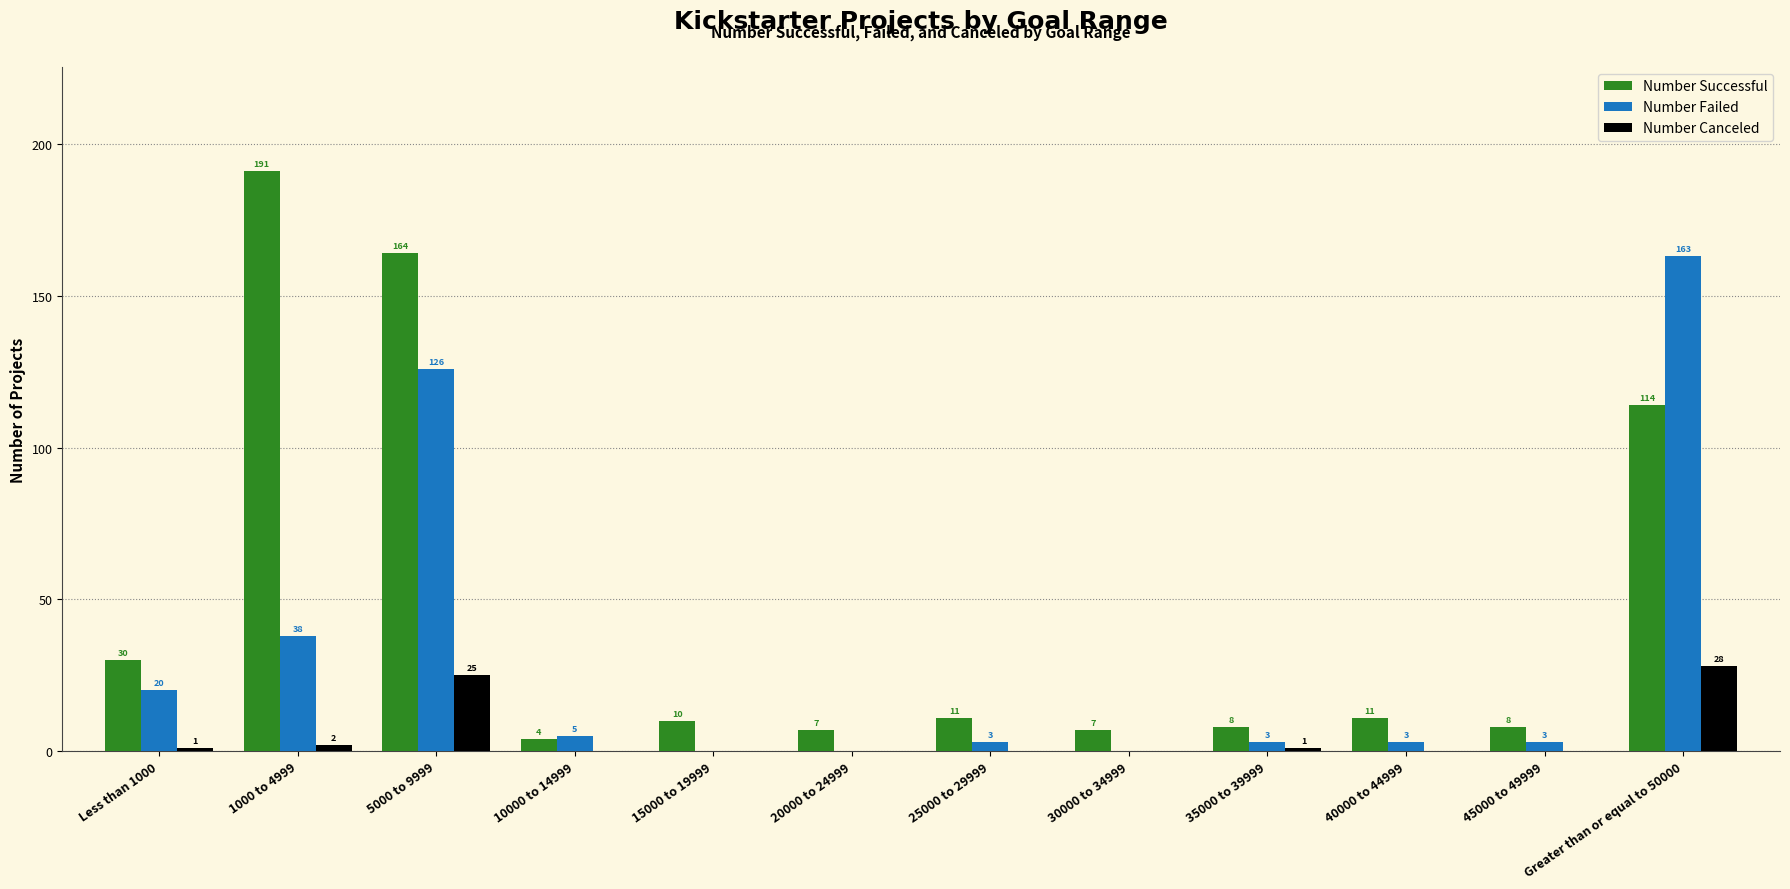

How many data points does each series have?

12